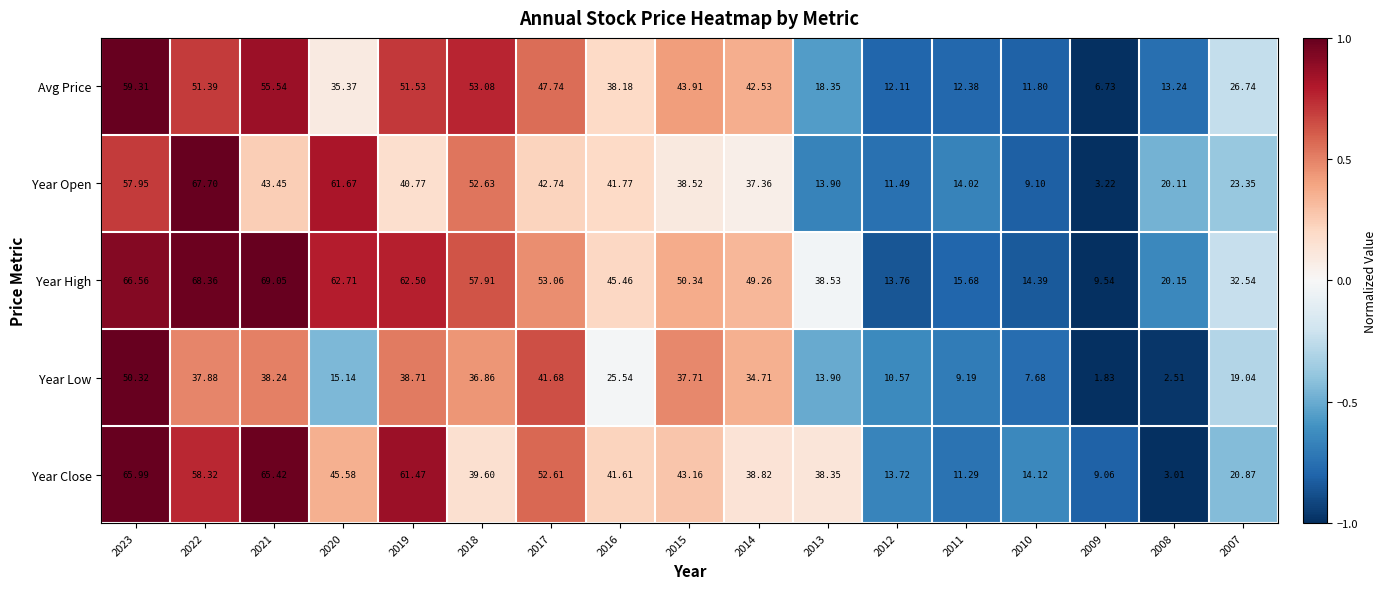

Which series has the largest range (max minus min)?

Year Open